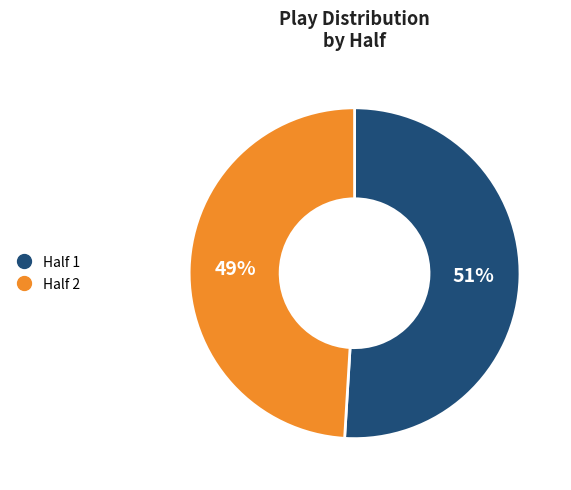

Combined, do Half 1 and Half 2 account for over 50%?

Yes